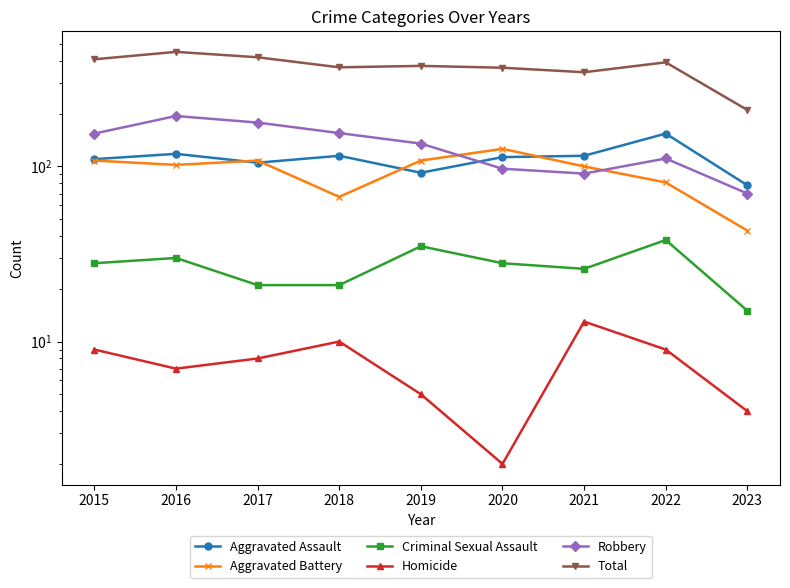

The value of Aggravated Assault at 2015 is 110. True or false?

True